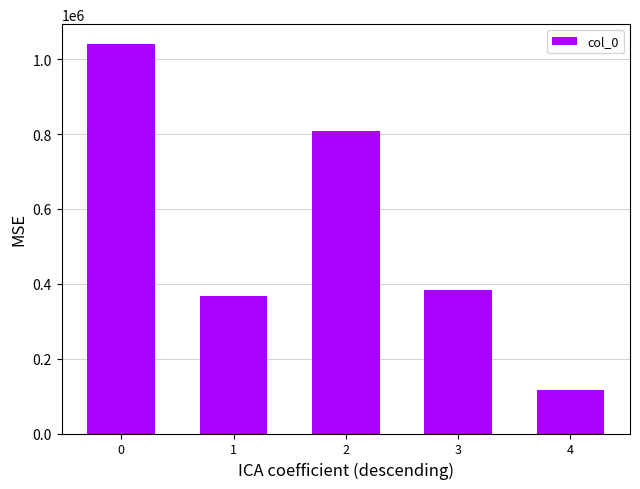

What is the sum of the values at 4 and 0?

1157272